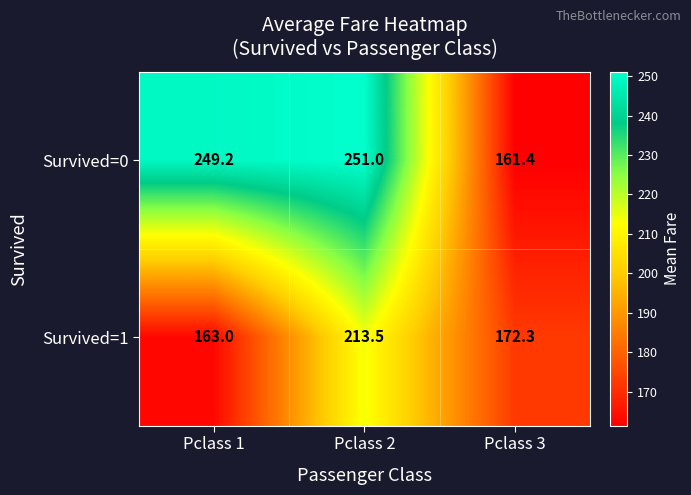

At which category does the chart reach its minimum across all series?

Pclass 3